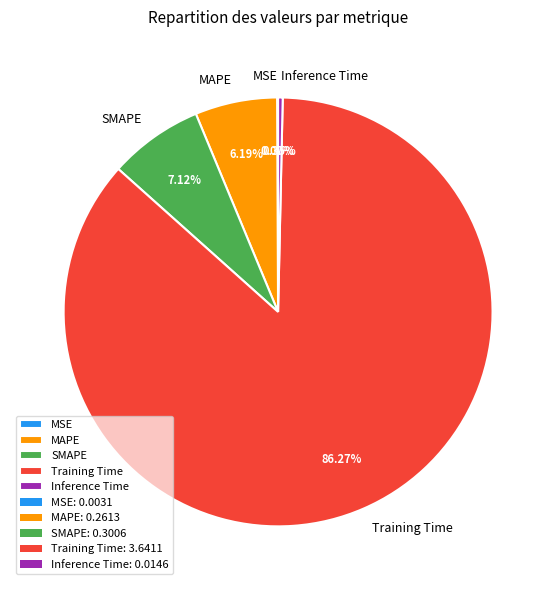

Which category accounts for the majority?

Training Time